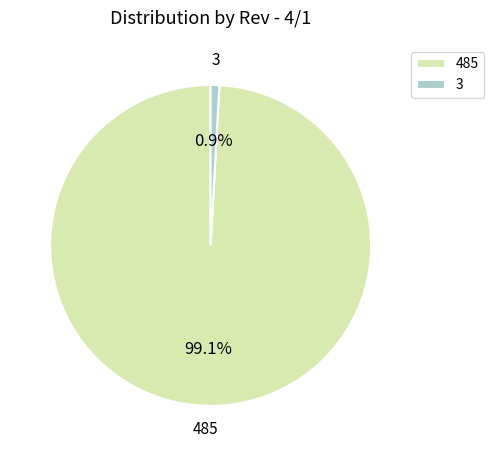

Is there a majority slice in this chart?

Yes